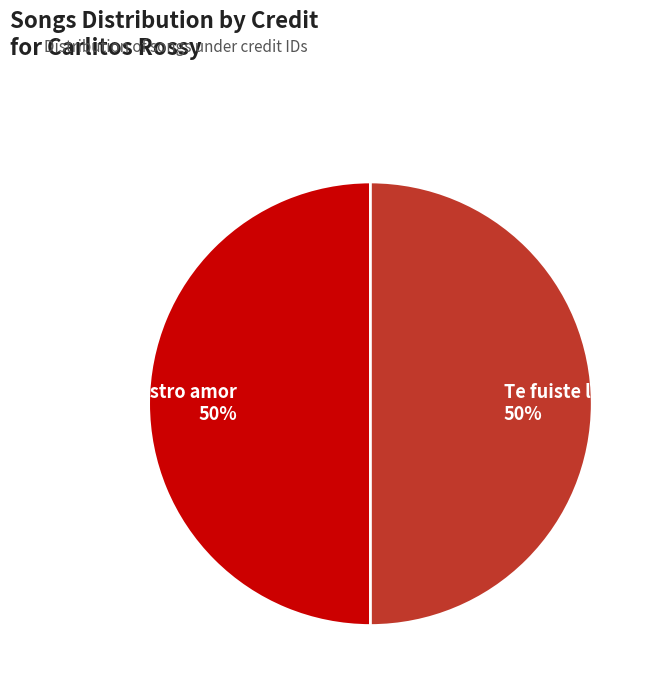

To the nearest percent, what is the combined percentage of Te fuiste lejos and Dudas de nuestro amor?

100%